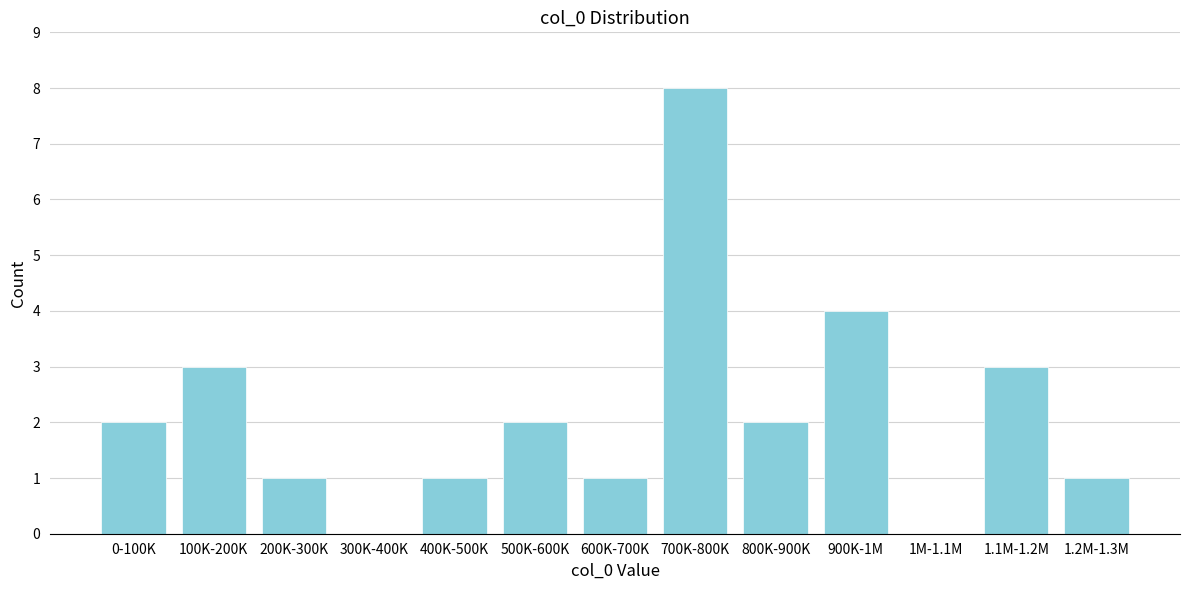

Reading right to left, what are all the values shown in this chart?

1.2M-1.3M=1	1.1M-1.2M=3	1M-1.1M=0	900K-1M=4	800K-900K=2	700K-800K=8	600K-700K=1	500K-600K=2	400K-500K=1	300K-400K=0	200K-300K=1	100K-200K=3	0-100K=2